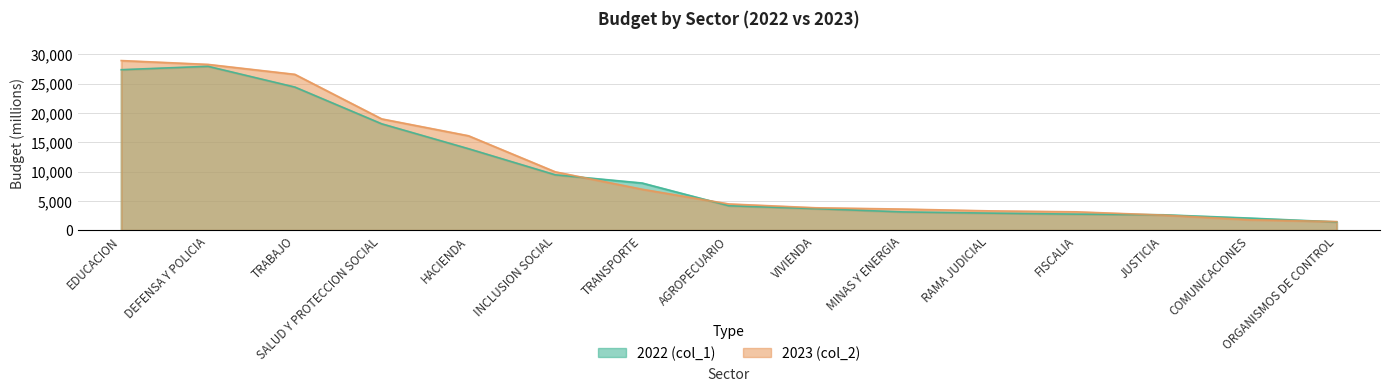

What is the difference between the highest and lowest values at VIVIENDA?

152